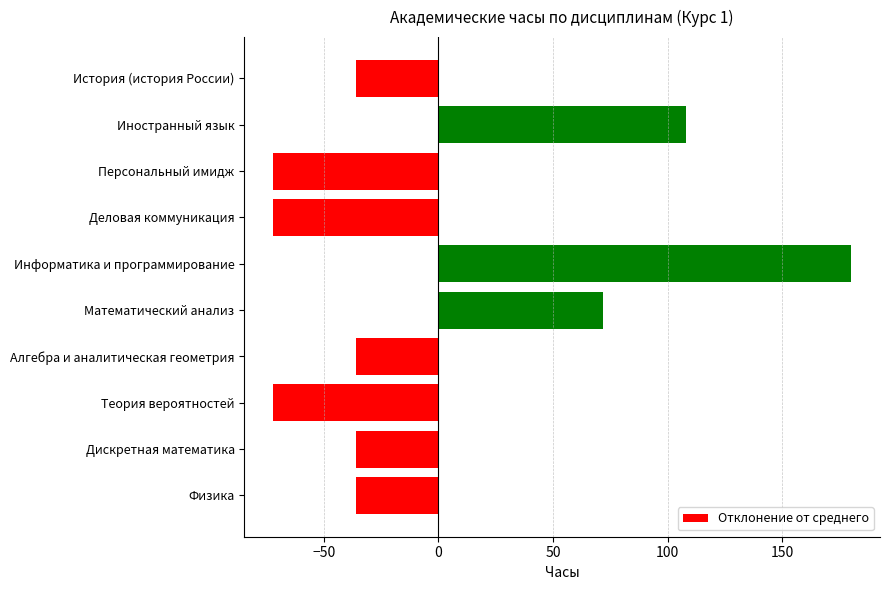

What is the sum of the values at Дискретная математика and Теория вероятностей?

-108